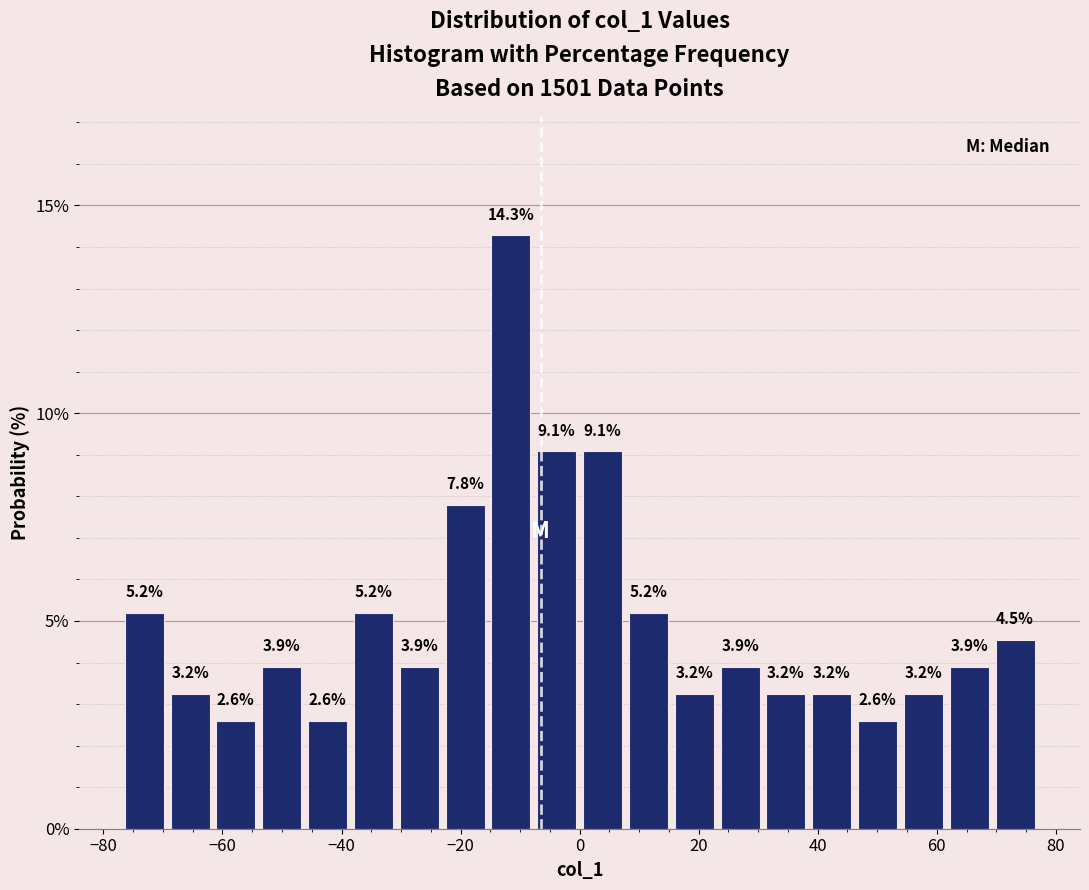

Read against the x-axis, roughly where is the centre of the tallest bar?

-12